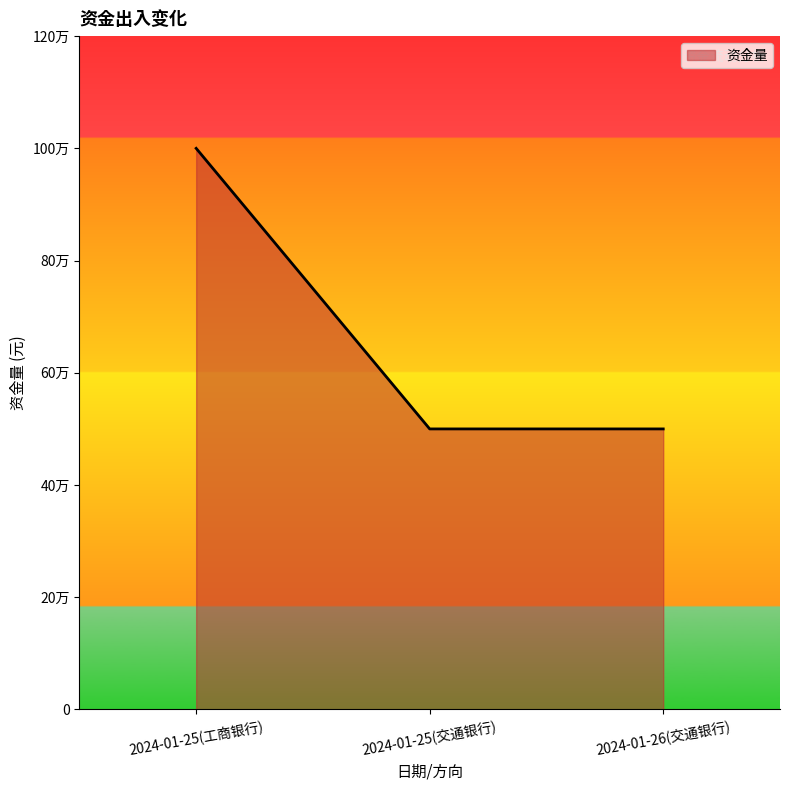

Does the chart display data point markers on the line(s)?

No